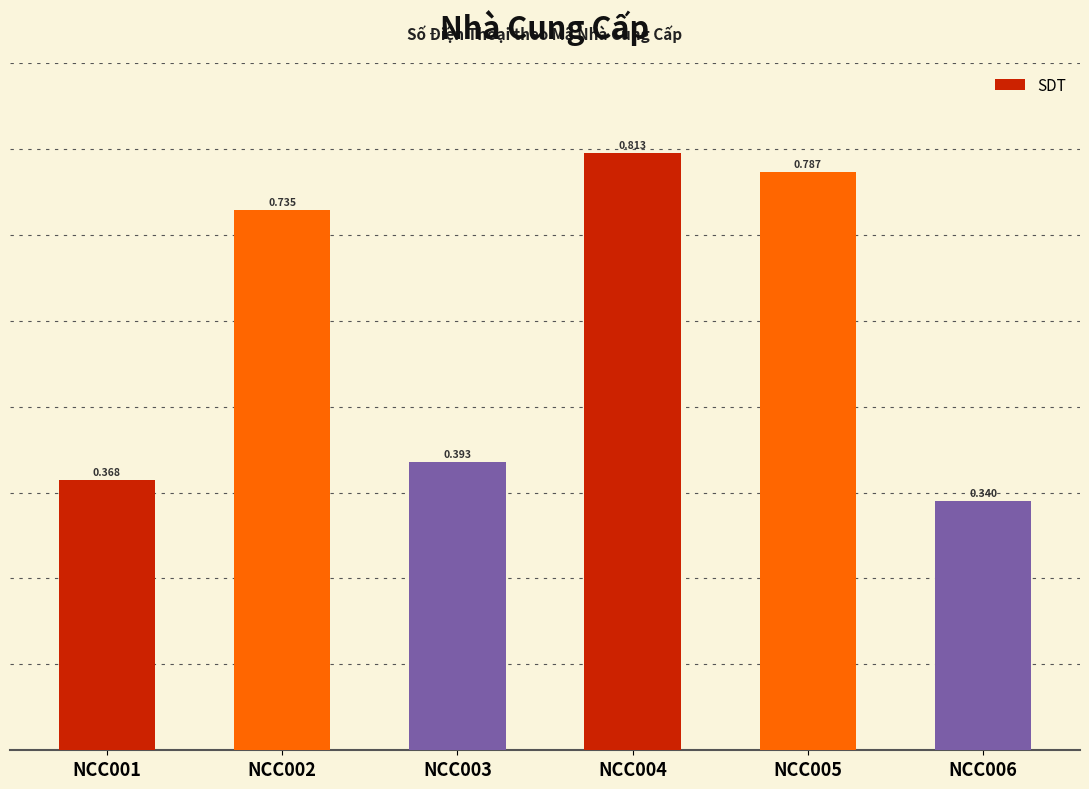

Are the bars horizontal?

No